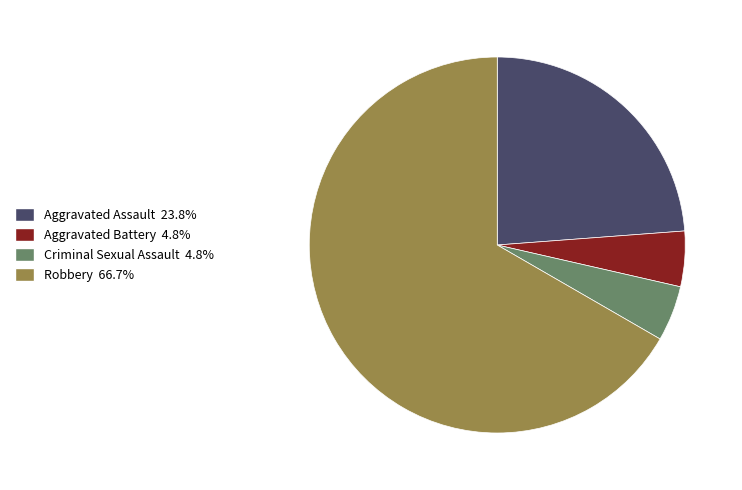

Combined, do Aggravated Battery and Robbery account for over 50%?

Yes